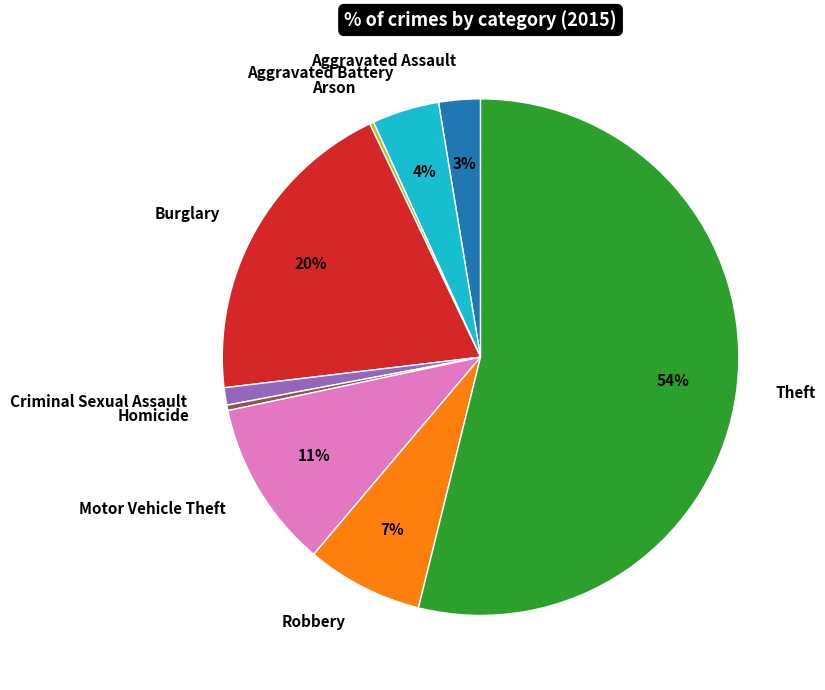

The Motor Vehicle Theft slice represents 11% of the pie. True or false?

True